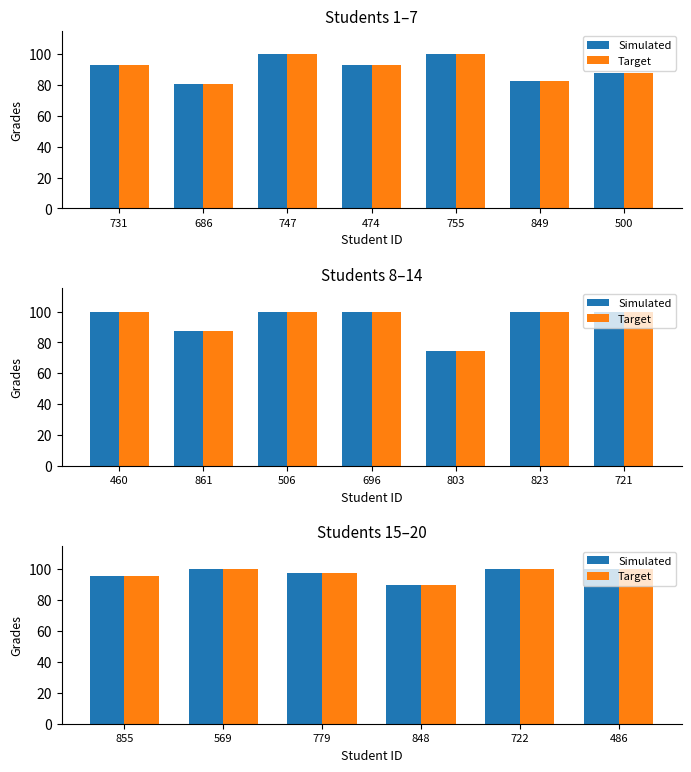

True or false: Simulated has a value of 124.7 at 855.

False